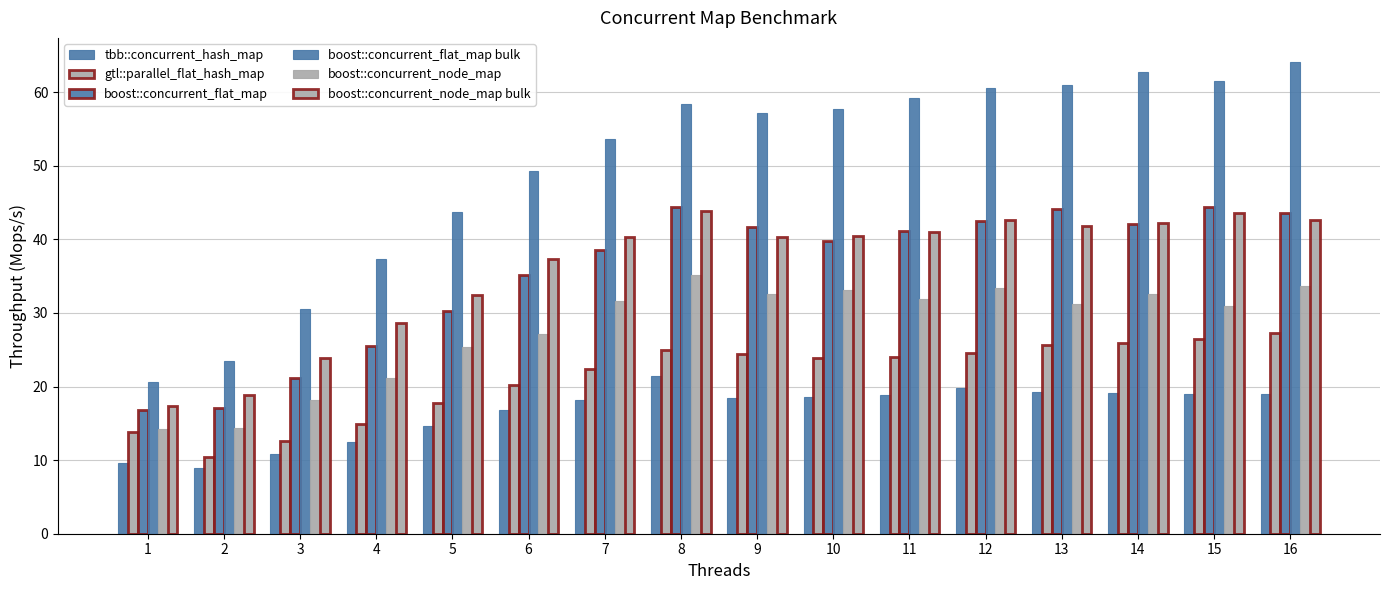

How many bars are there in each group?

6